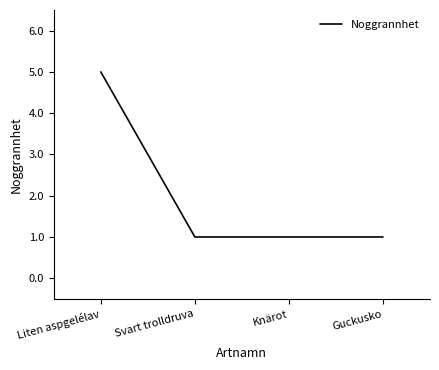

True or false: there are more than 2 points higher than both neighbors.

False